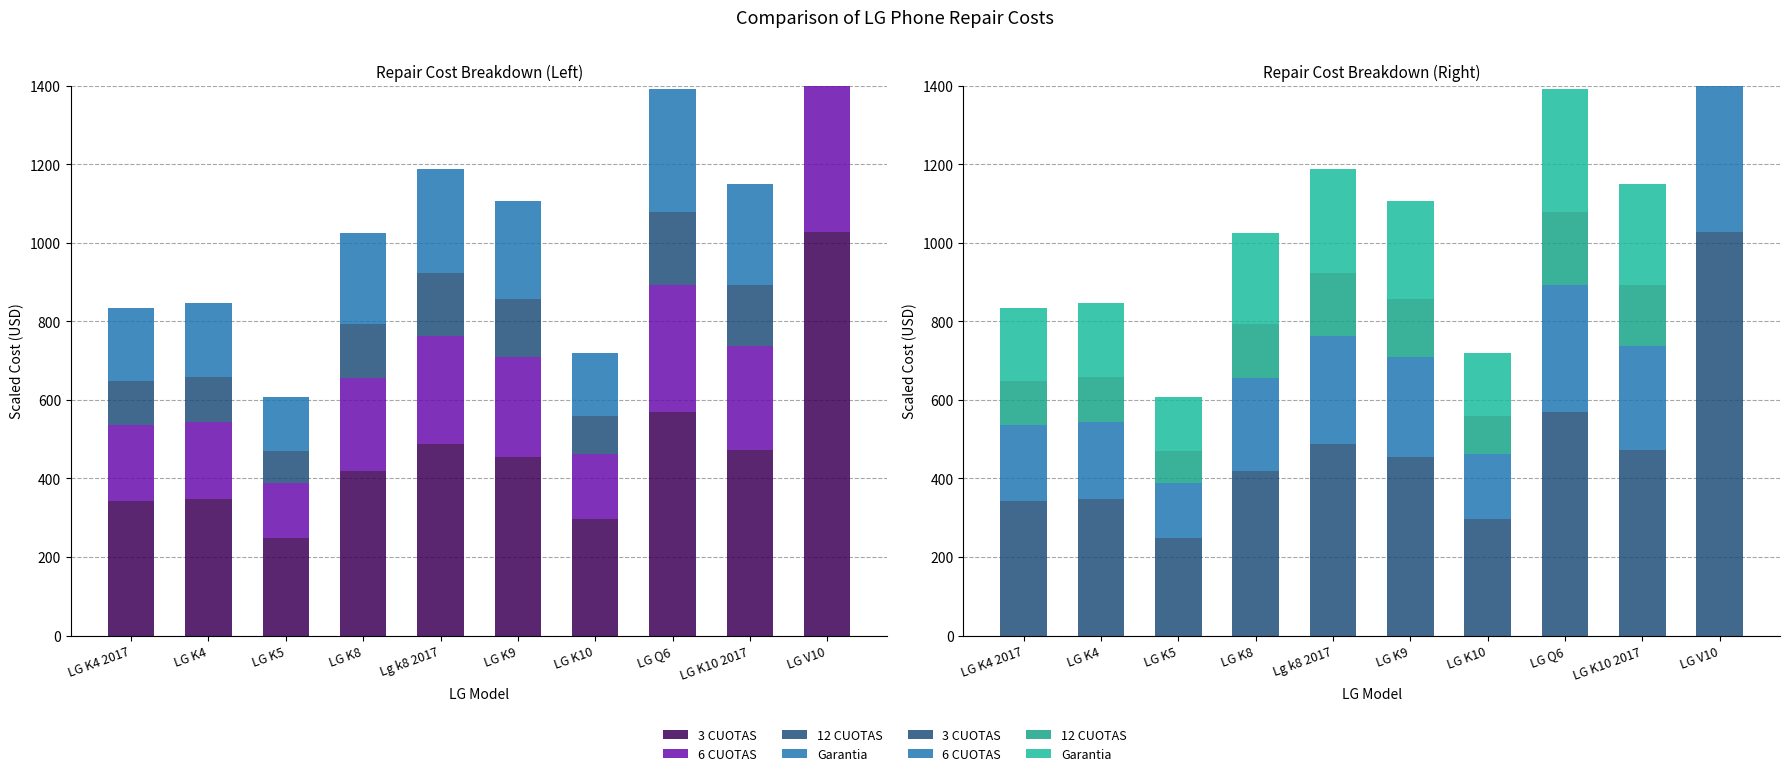

True or false: 3 CUOTAS has a value of 475.3 at LG K4.

False